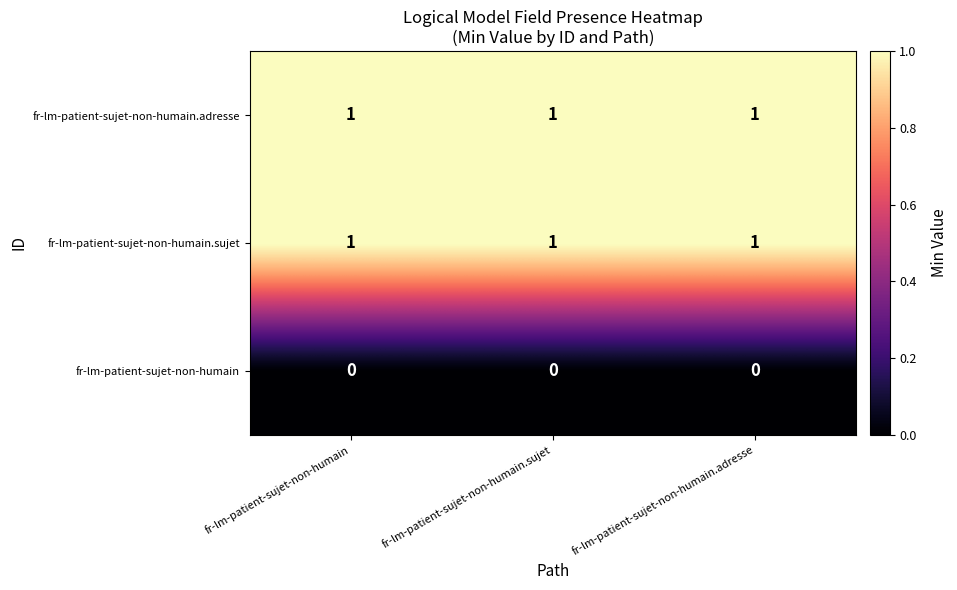

What is the sum of all fr-lm-patient-sujet-non-humain.sujet values?

3